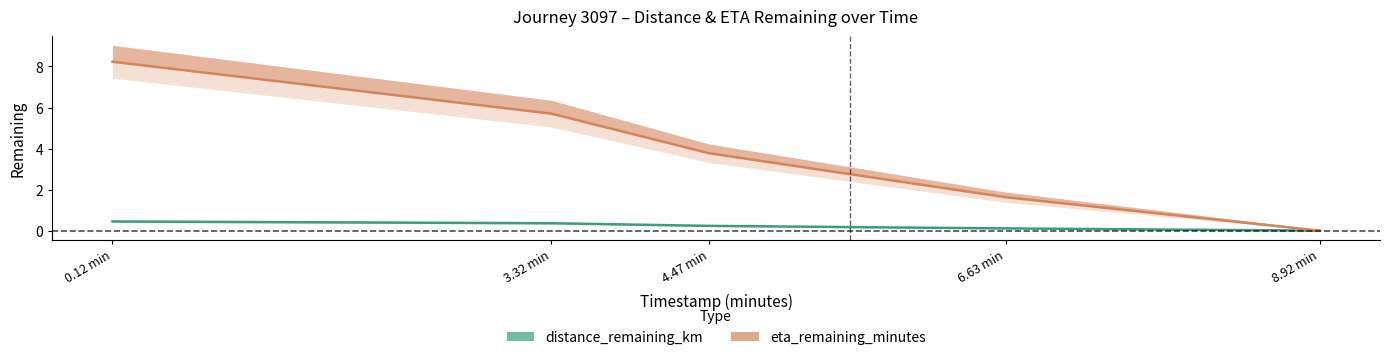

Which has a higher value, 6.63 min or 3.32 min?

3.32 min